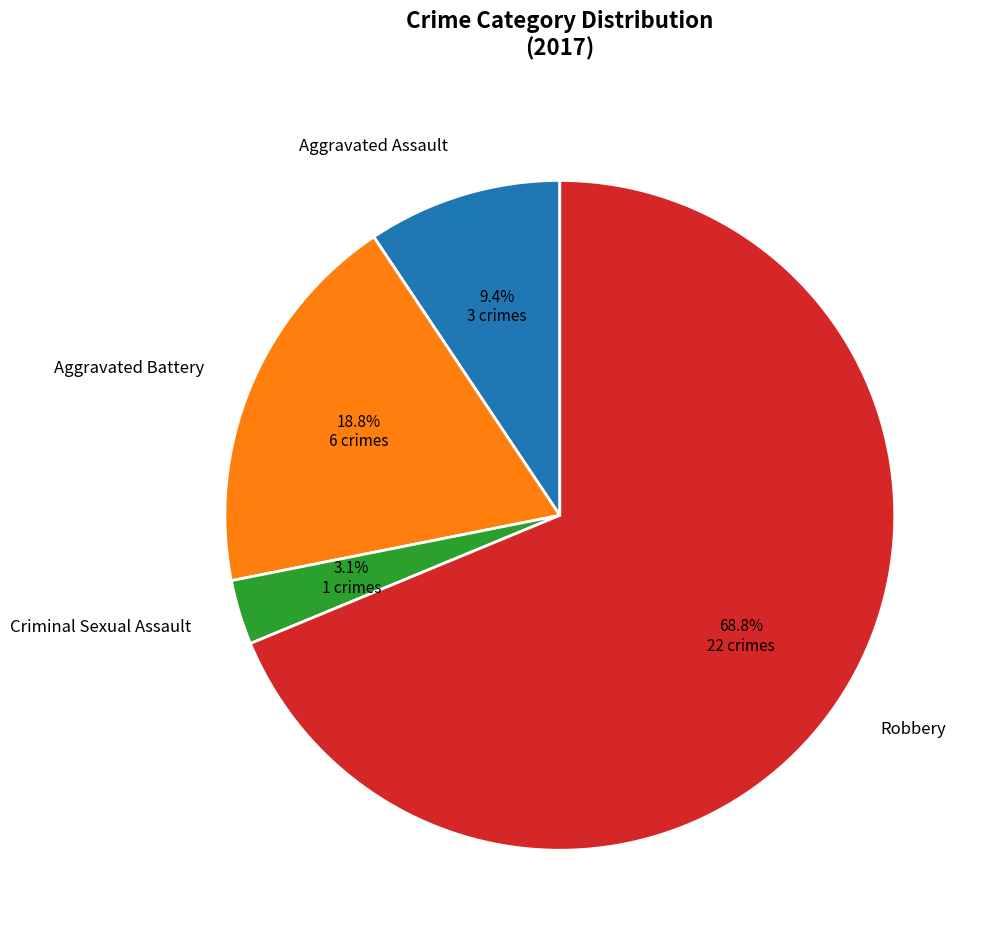

Is the sum of Aggravated Assault and Robbery greater than half?

Yes